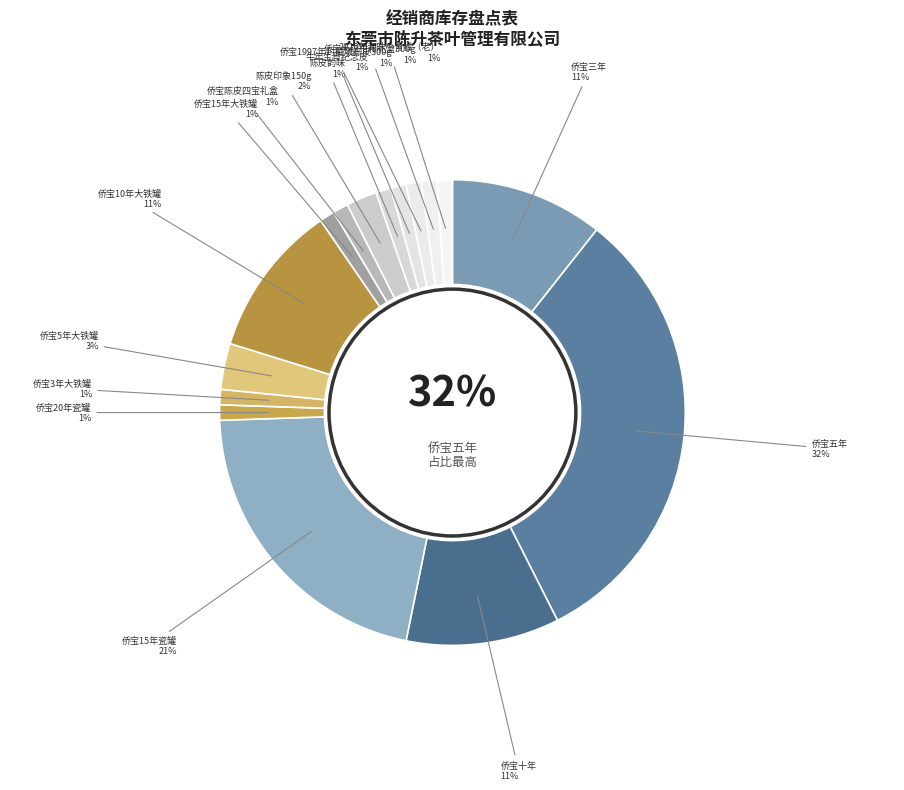

Count the number of slices in the pie.

16